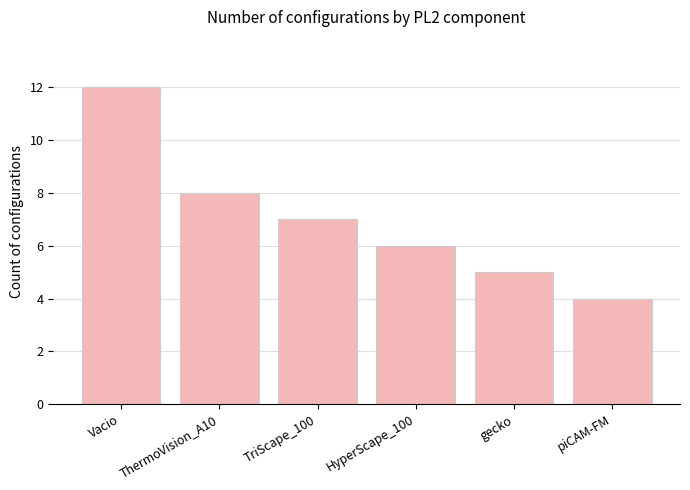

True or false: the data shows 1 at gecko.

False